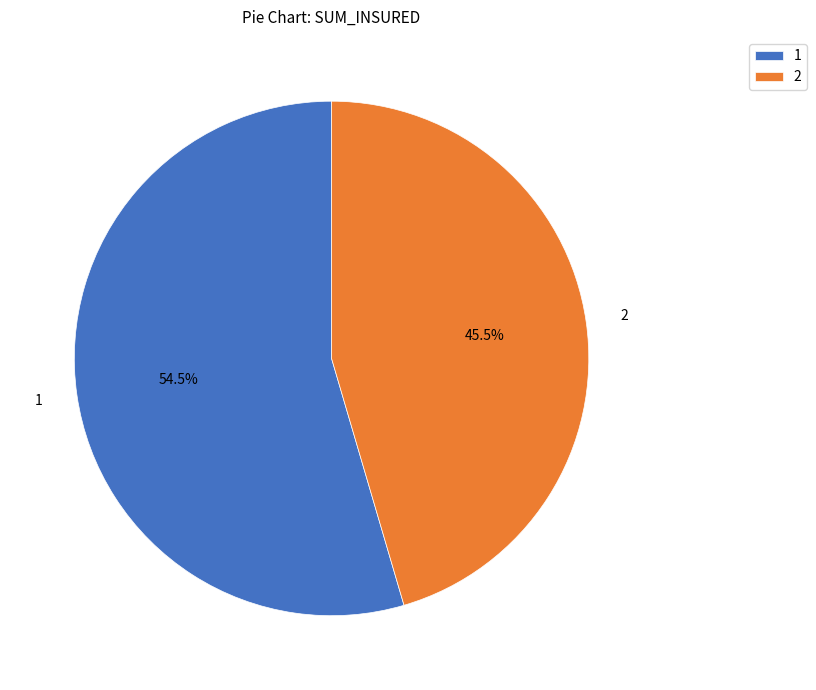

To the nearest percent, what is the difference between the 1 and 2 slice percentages?

9%